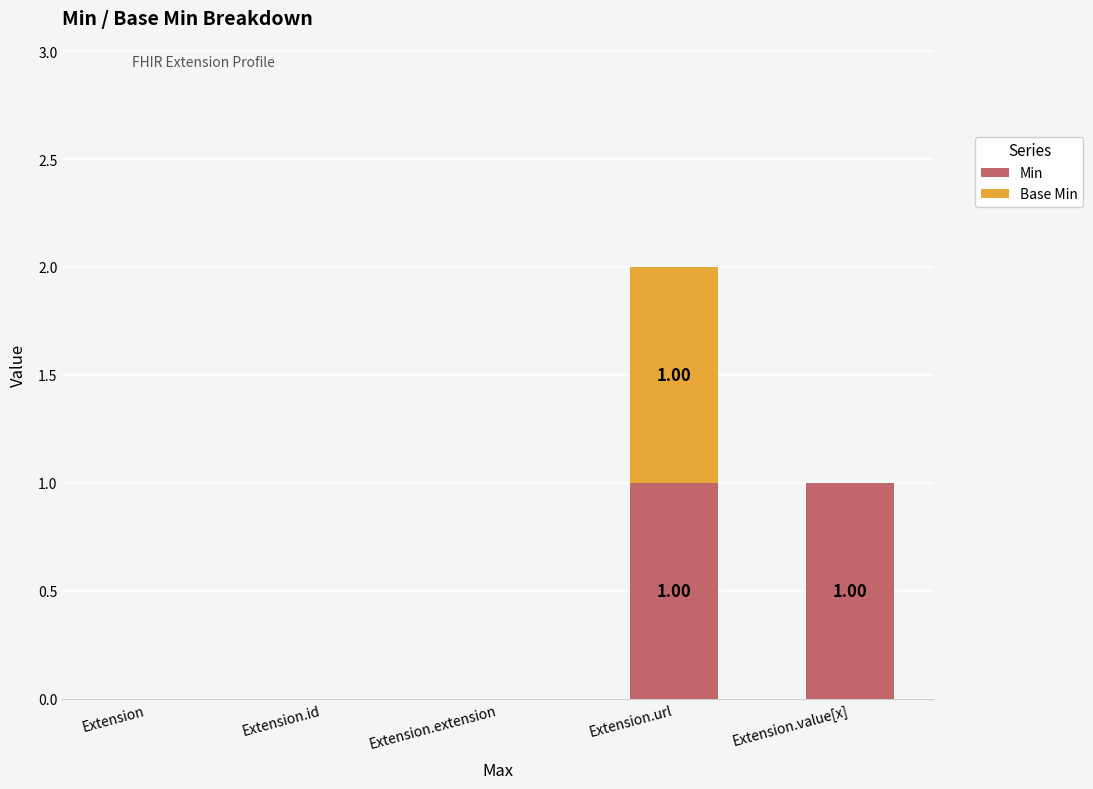

At which category is the sum across all series the highest?

Extension.url